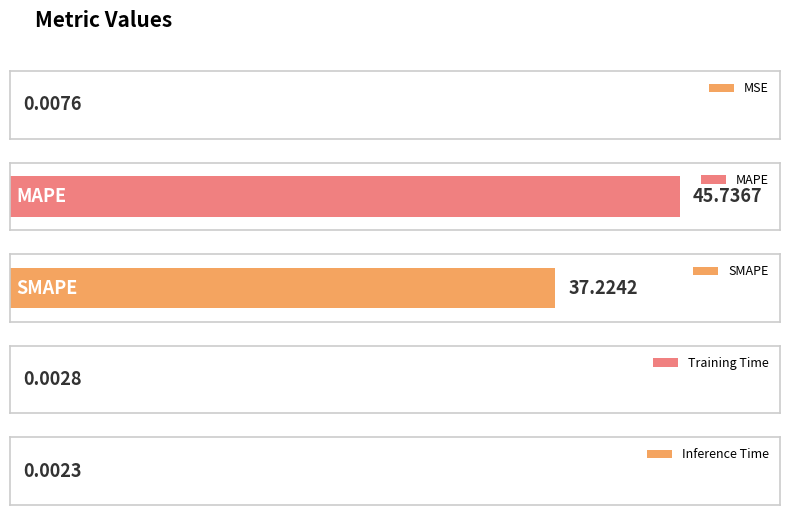

Does the chart contain stacked bars?

No